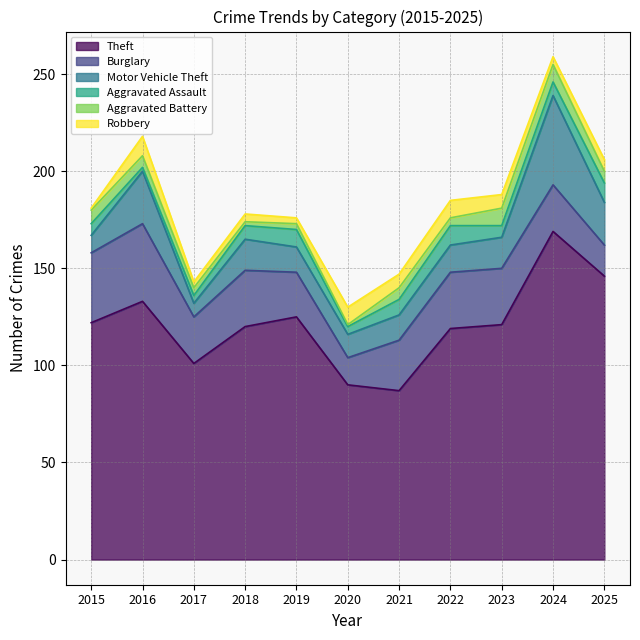

Rank the series by their maximum value, from highest to lowest.

Theft, Motor Vehicle Theft, Burglary, Aggravated Assault, Robbery, Aggravated Battery